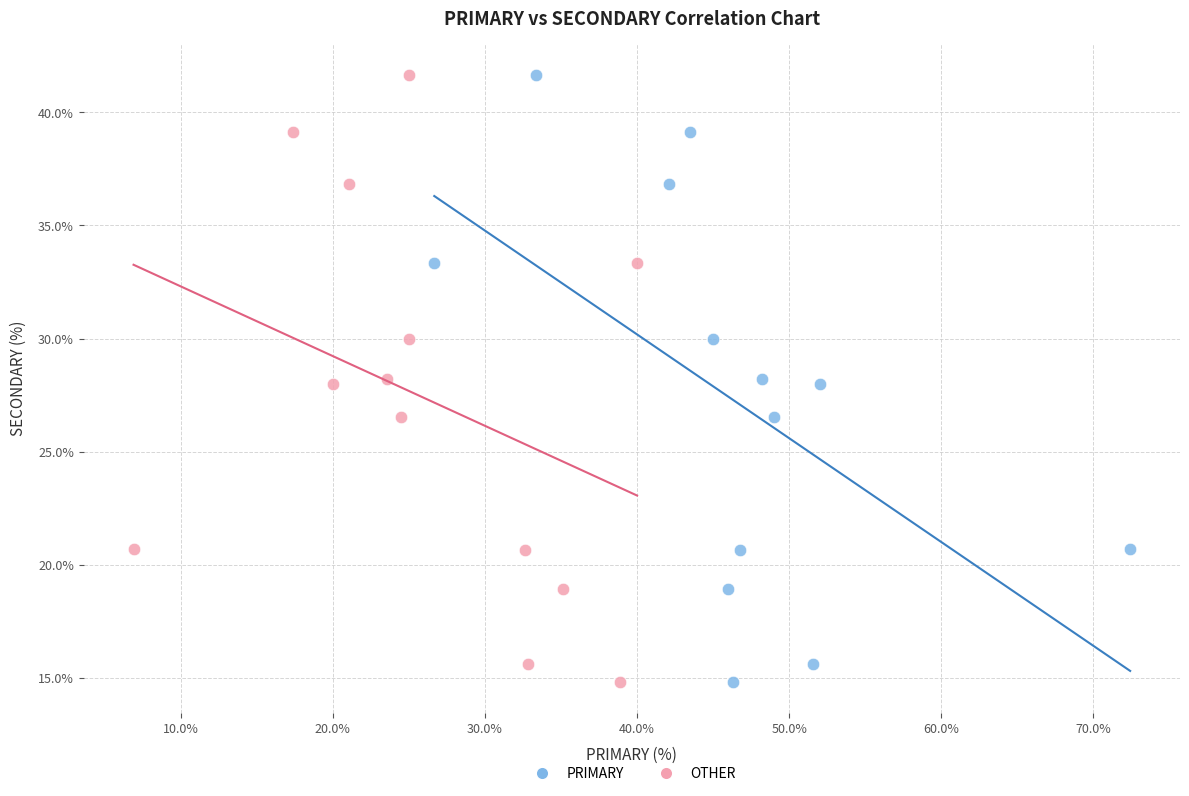

What are all the series names shown in the legend?

PRIMARY, OTHER